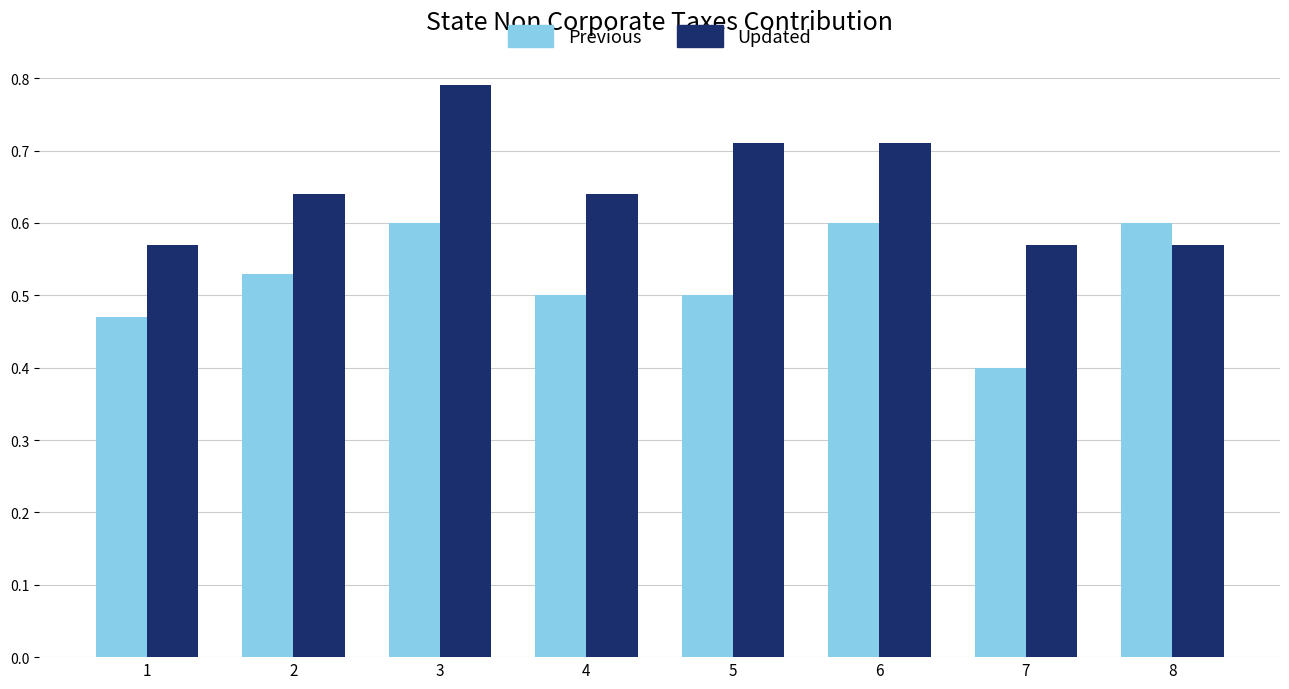

At which category does the chart reach its peak across all series?

3